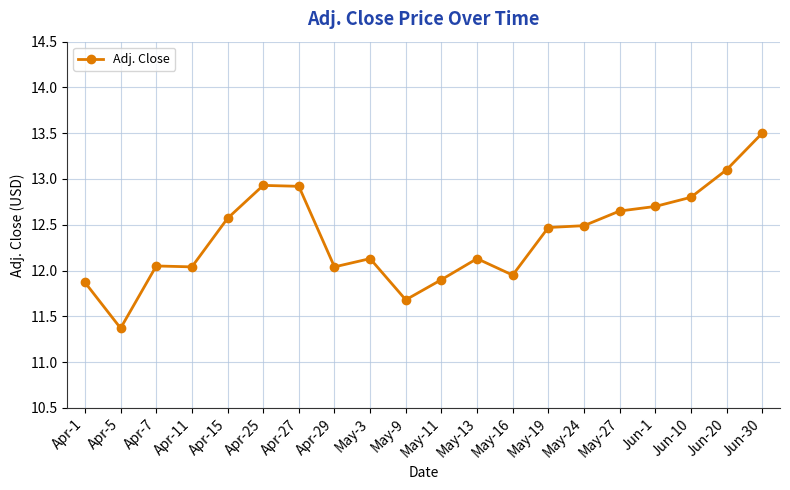

What is the minimum value shown in the chart?

11.4